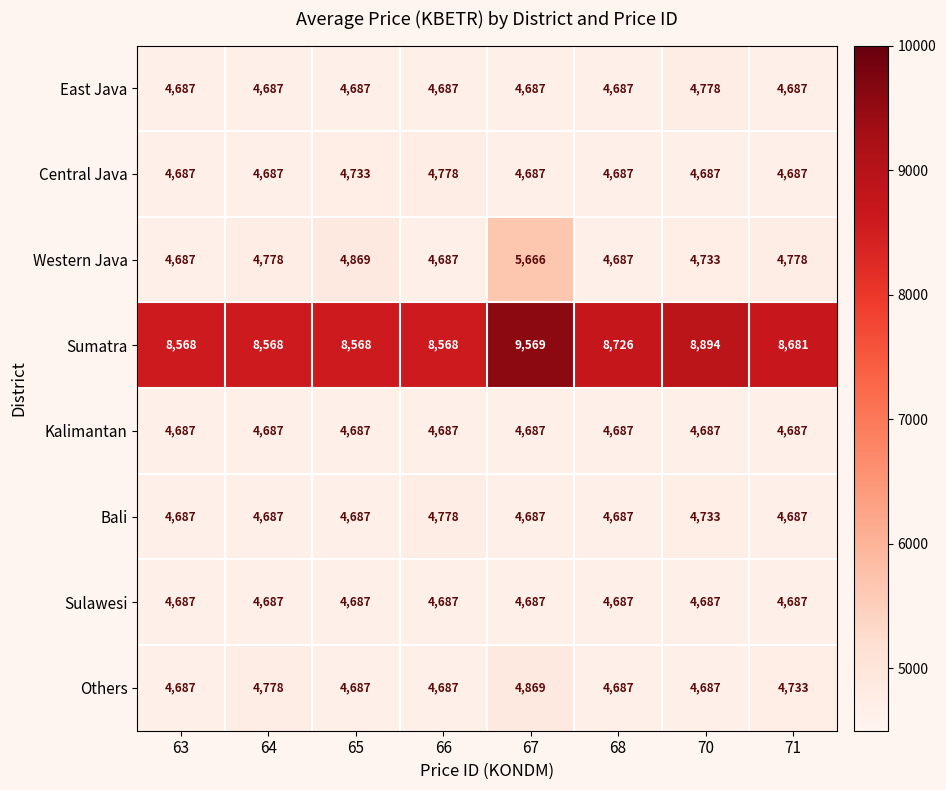

What is the sum of all Kalimantan values?

37496